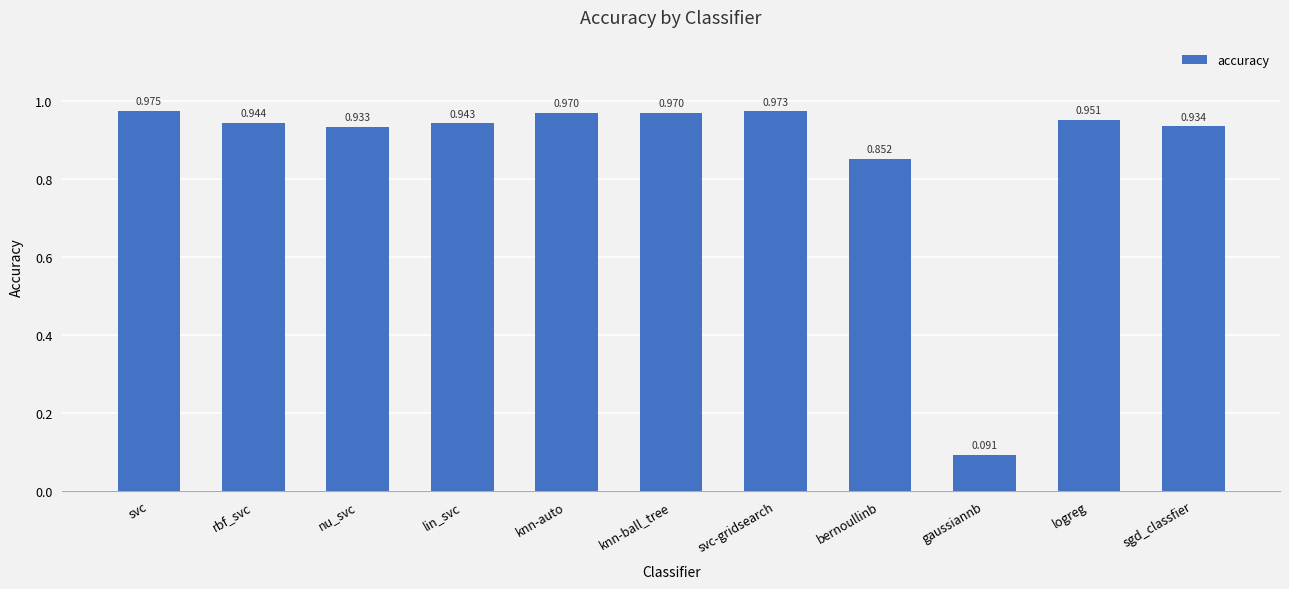

Which has a higher value, bernoullinb or knn-auto?

knn-auto